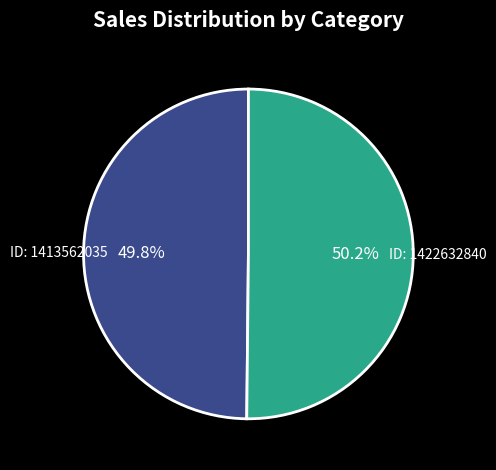

Count the number of slices in the pie.

2